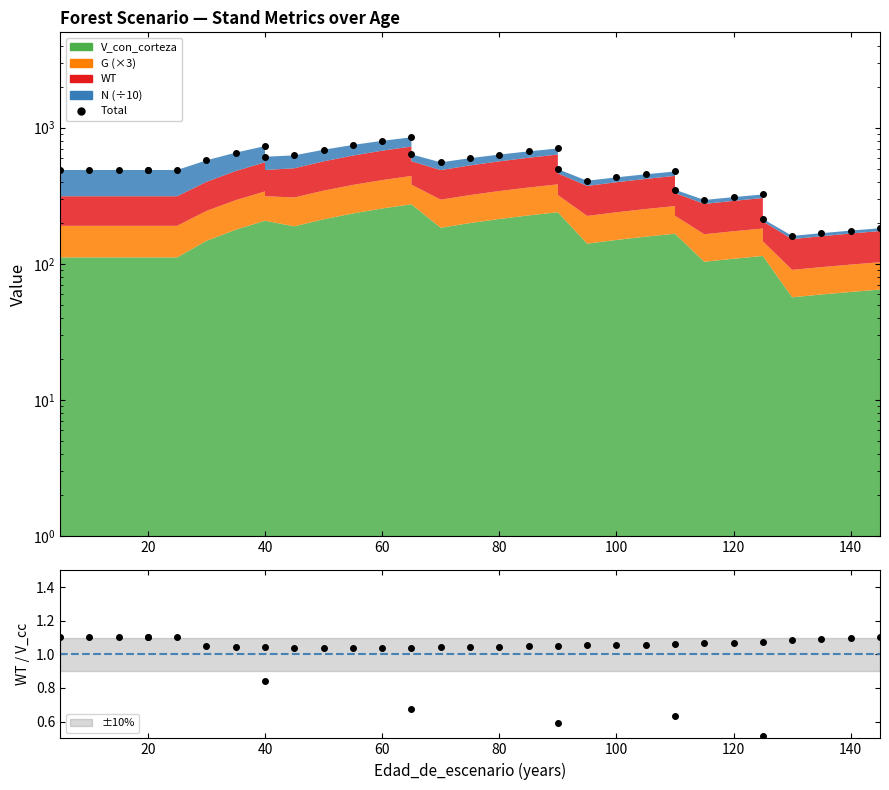

How many lines are shown in the chart?

1